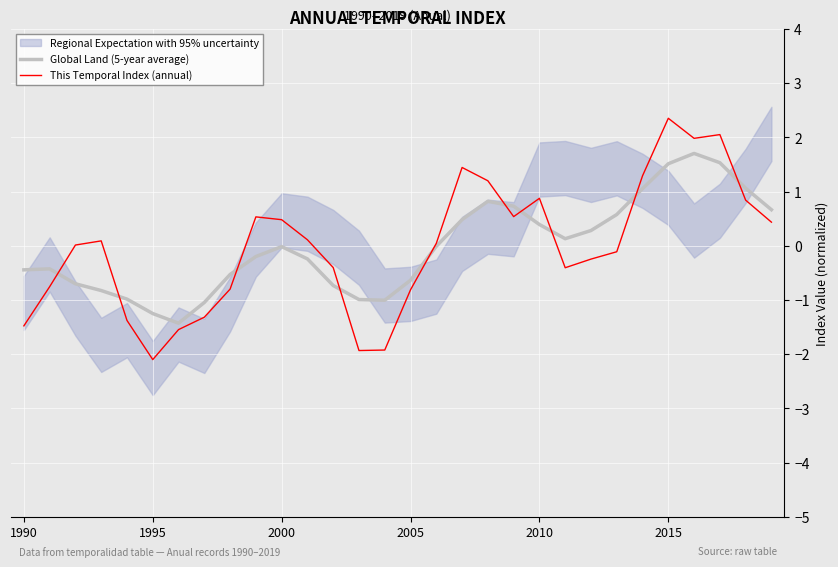

In This Temporal Index (annual), how many points are lower than both neighbors (excluding endpoints)?

5